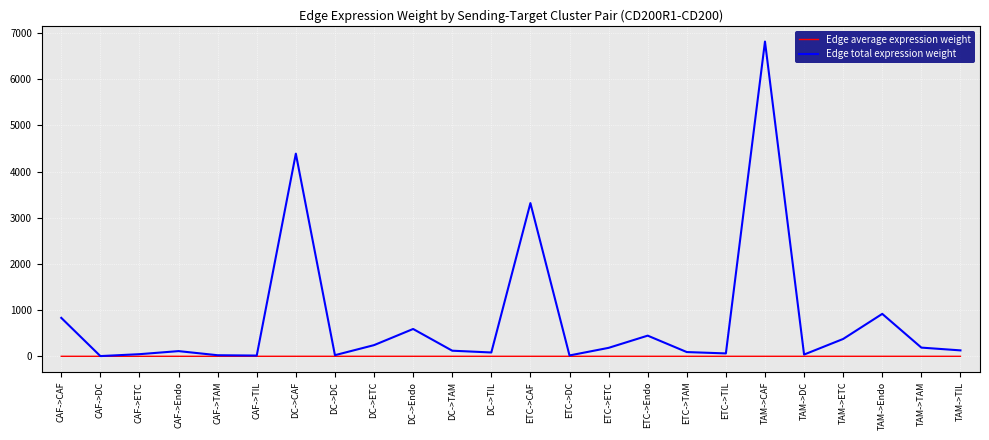

At which category does Edge total expression weight reach its first local peak?

CAF->Endo